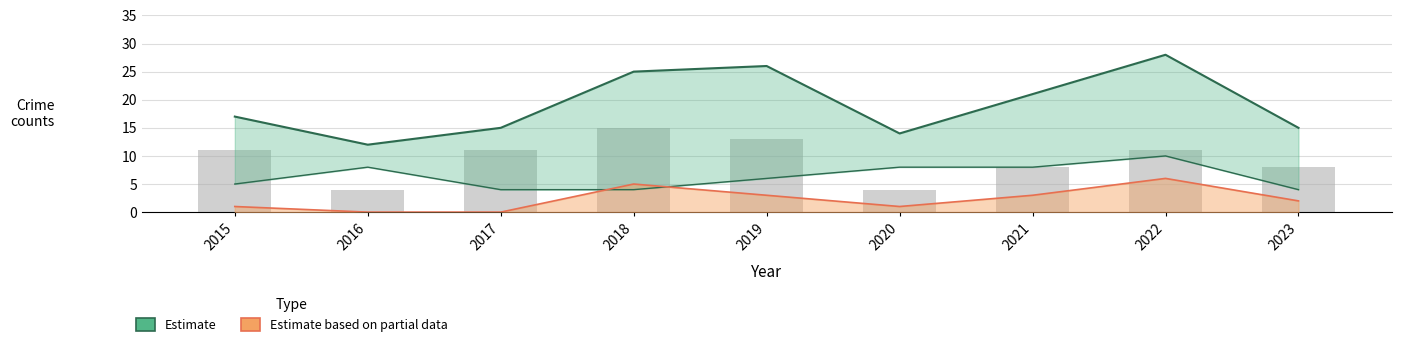

What is the value of the 1st bar from the left?

17